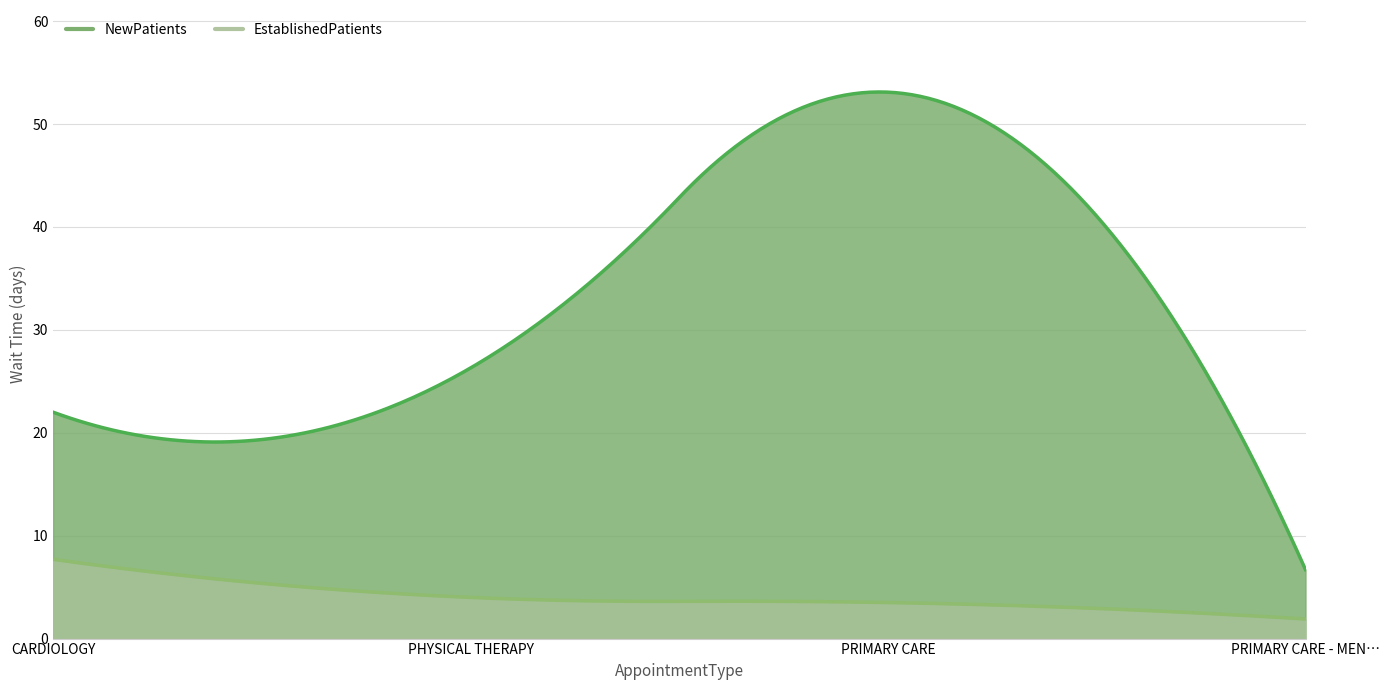

Which series changed the most between PRIMARY CARE and PRIMARY CARE - MENTAL HEALTH INTEGRATED?

NewPatients